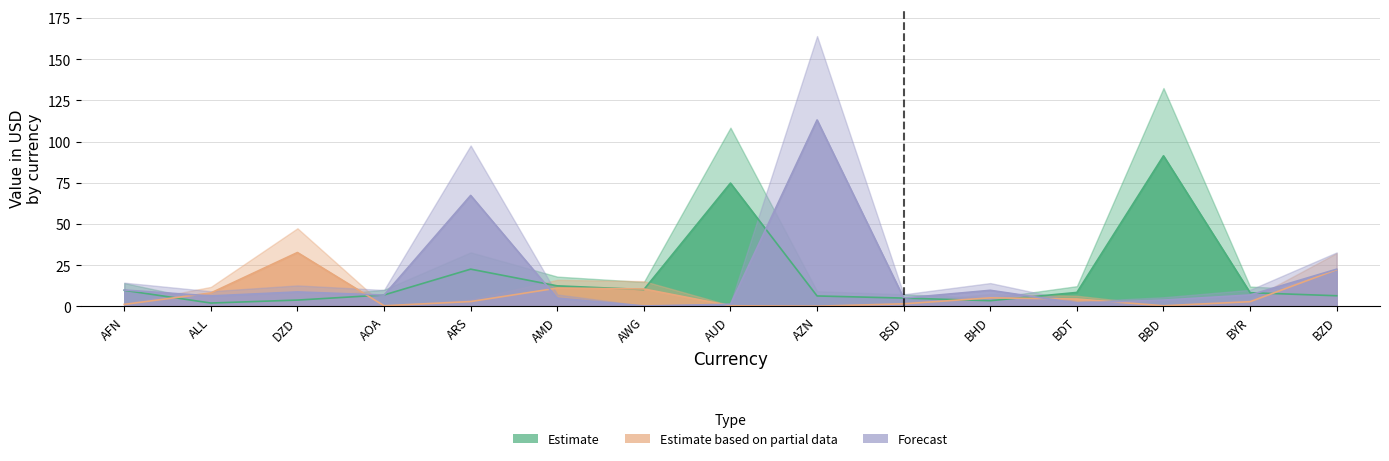

What is the approximate value of Estimate at DZD?

3.8